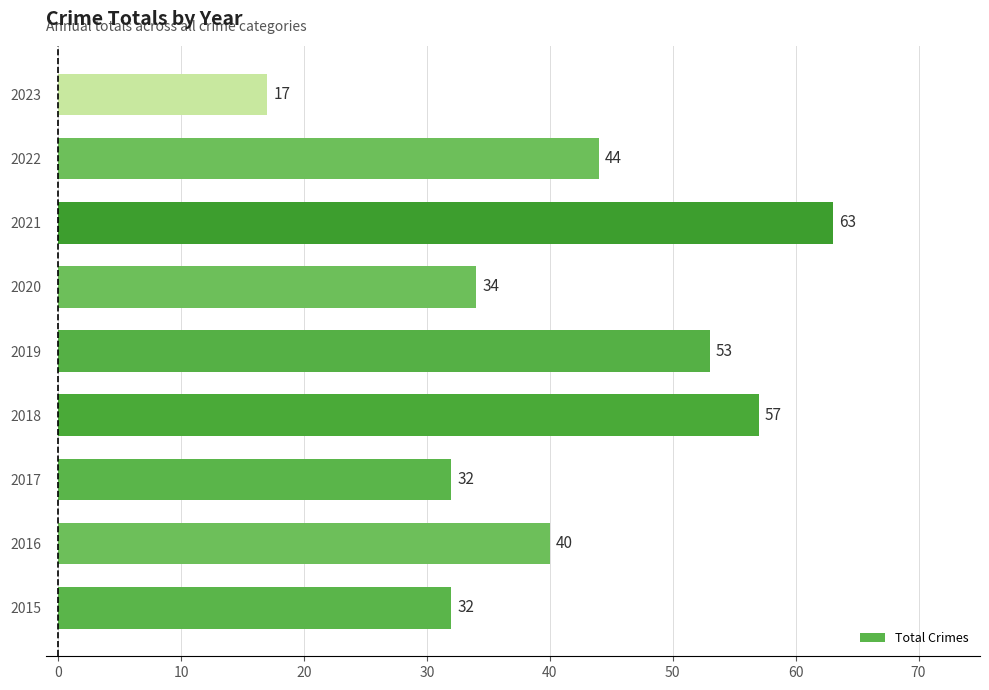

What is the greatest value displayed?

63